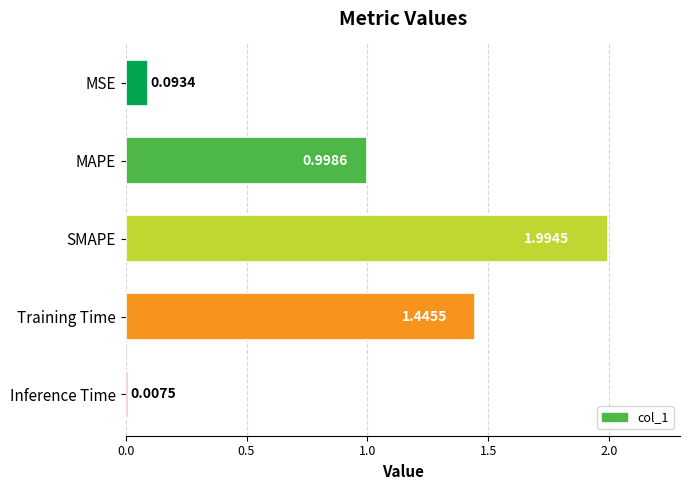

How many bars are there in total?

5